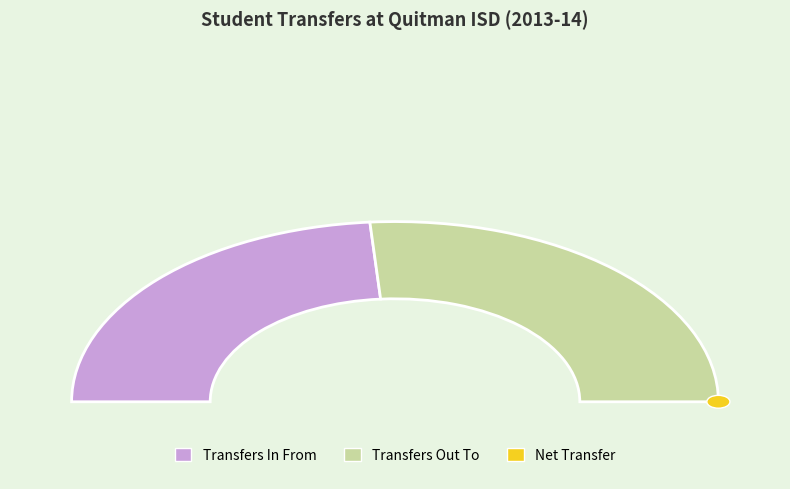

What is the ratio of the value at Transfers In From to the value at Transfers Out To?

0.9